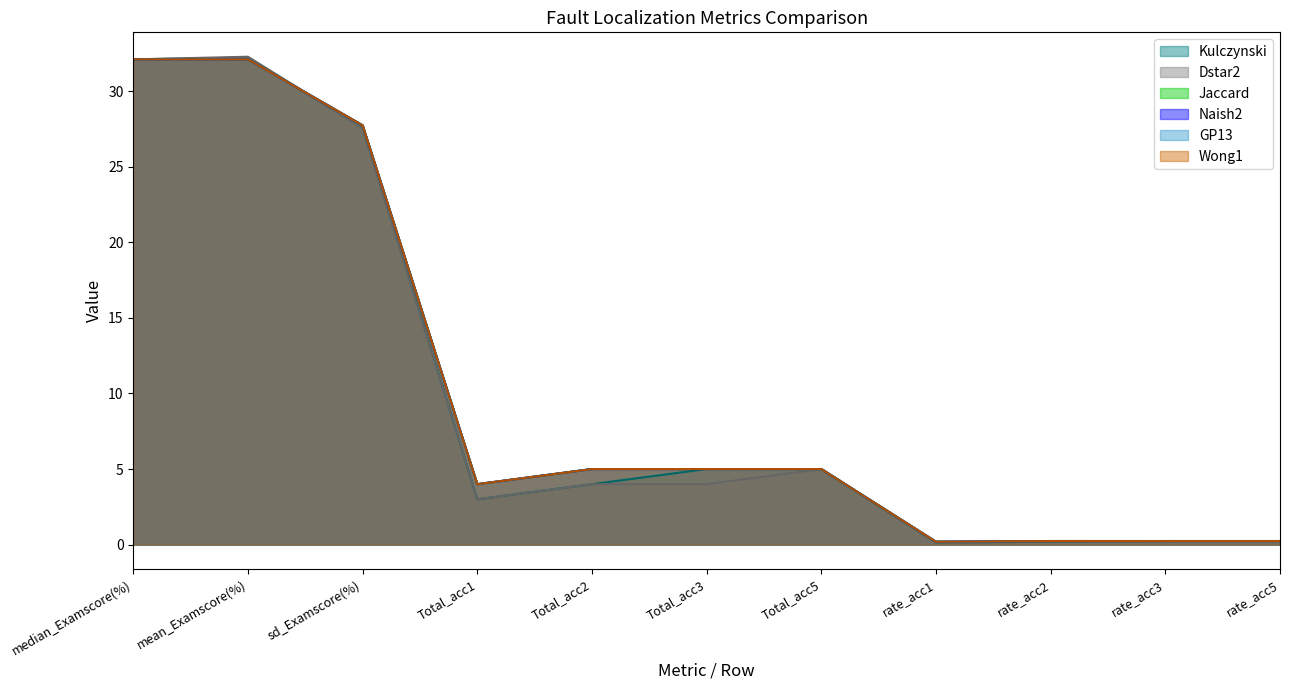

The value of Dstar2 at mean_Examscore(%) is 12.3. True or false?

False